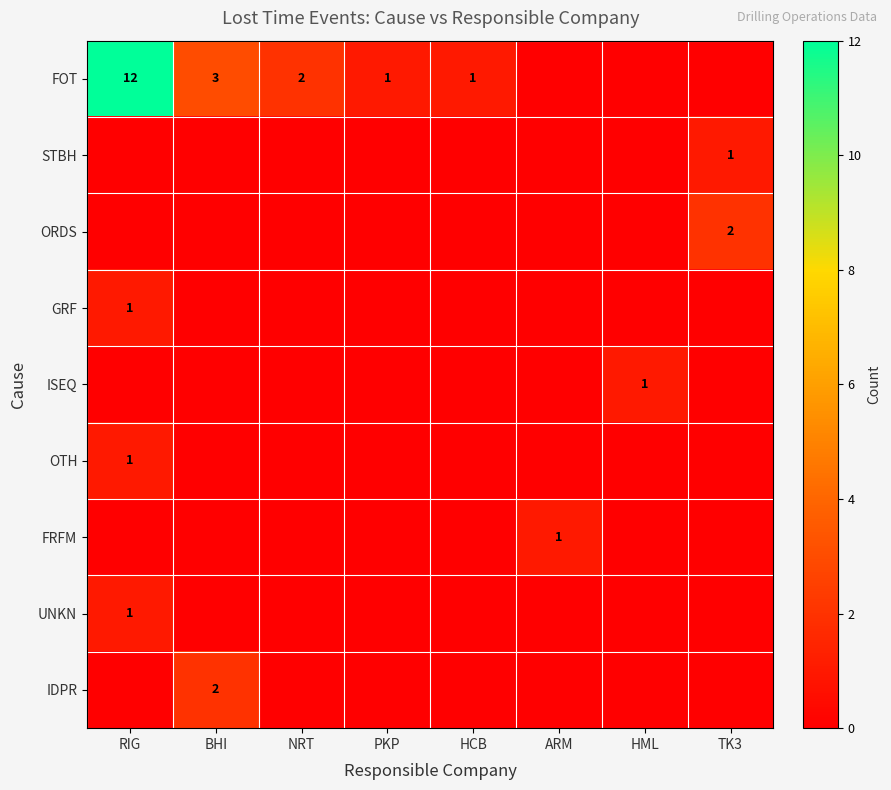

The ORDS series shows 3 at TK3. True or false?

False